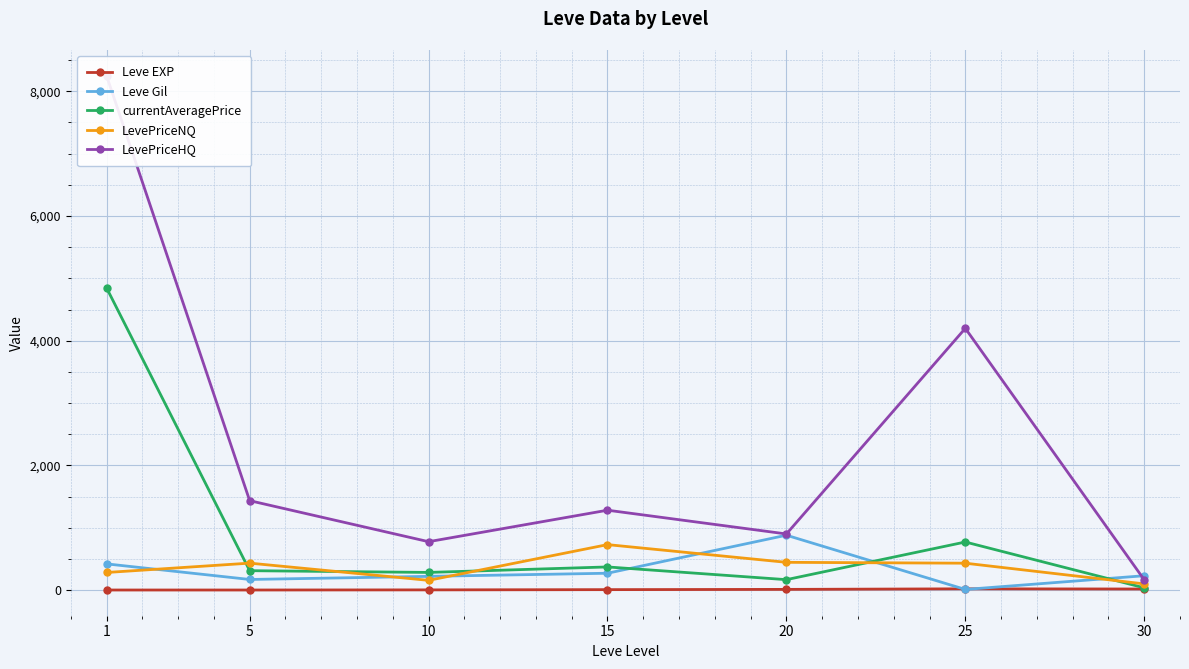

True or false: Leve EXP has a value of 7 at 15.

True